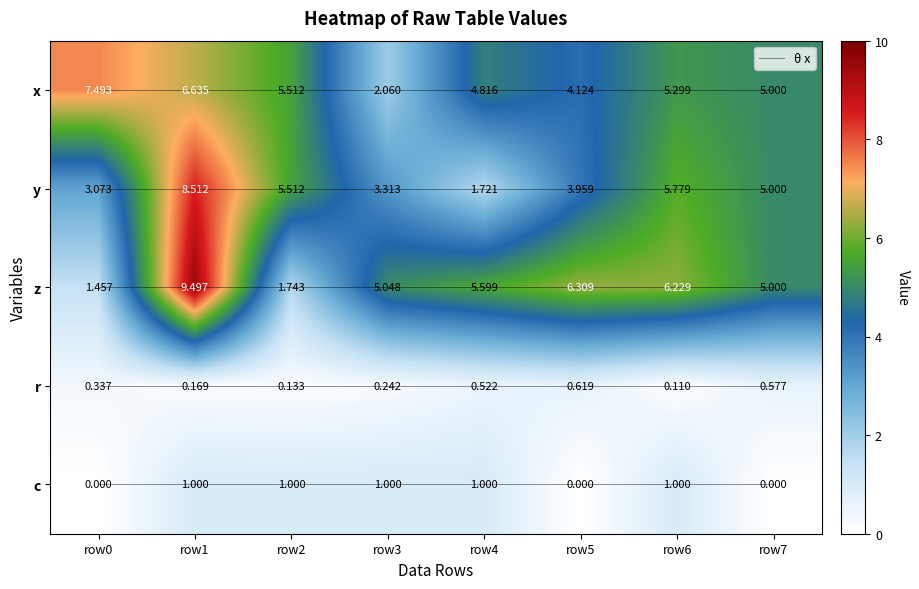

The 2 series shows 9.3 at row4. True or false?

False